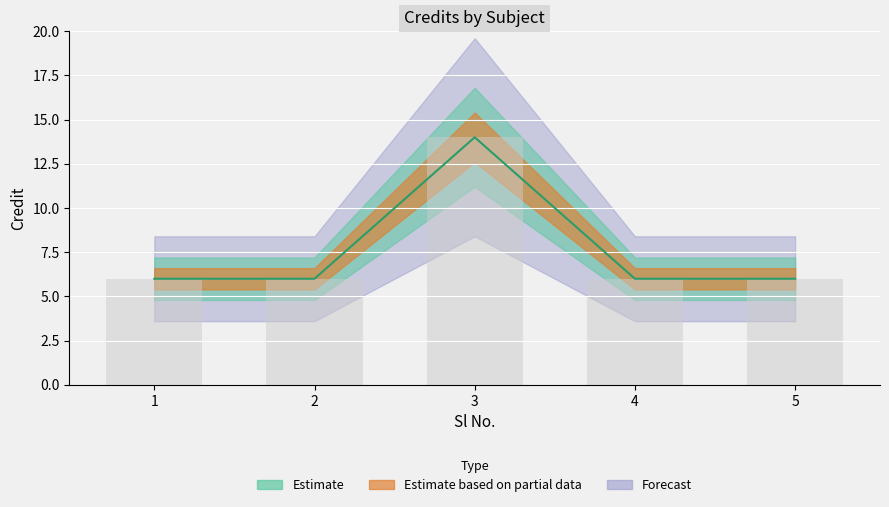

What is the difference between the maximum and second lowest values?

8